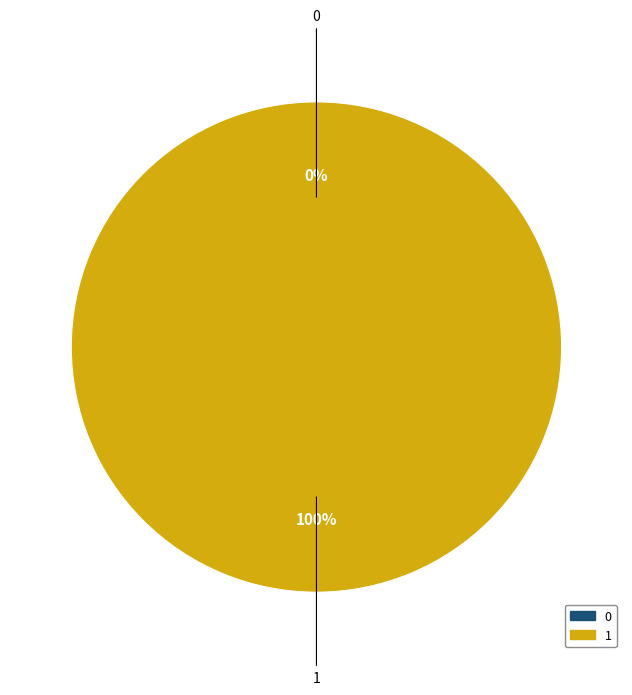

How many slices are in this pie chart?

2